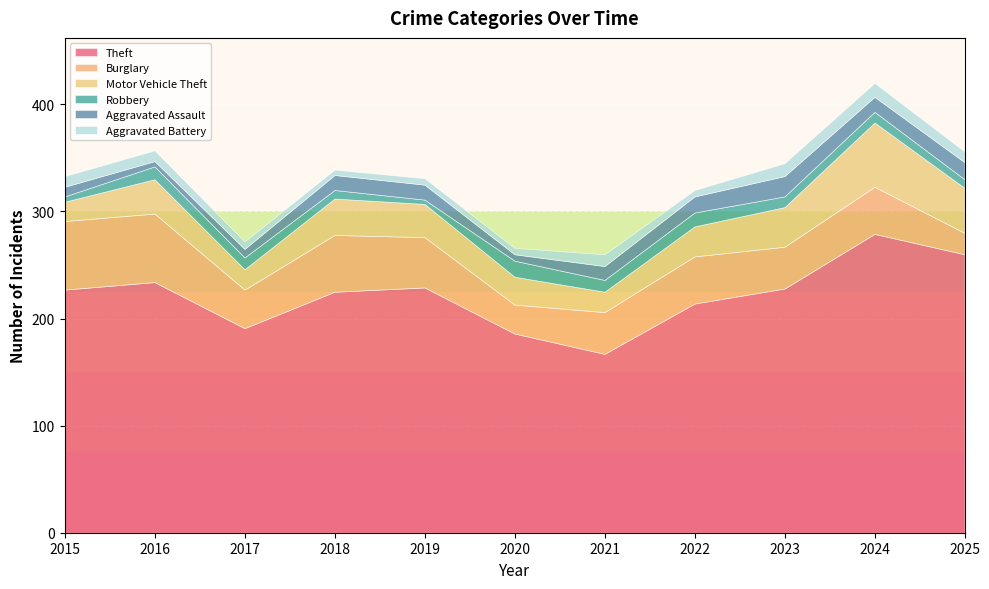

What is the spread (max minus min) of values at 2025?

252